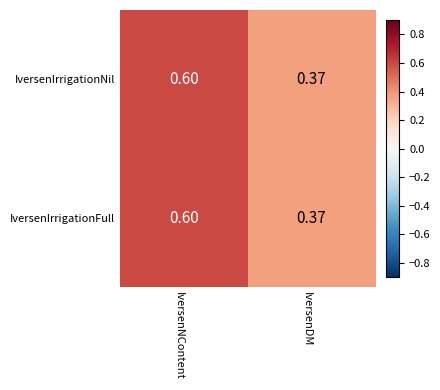

At which label is IversenIrrigationNil closest to 0?

IversenDM